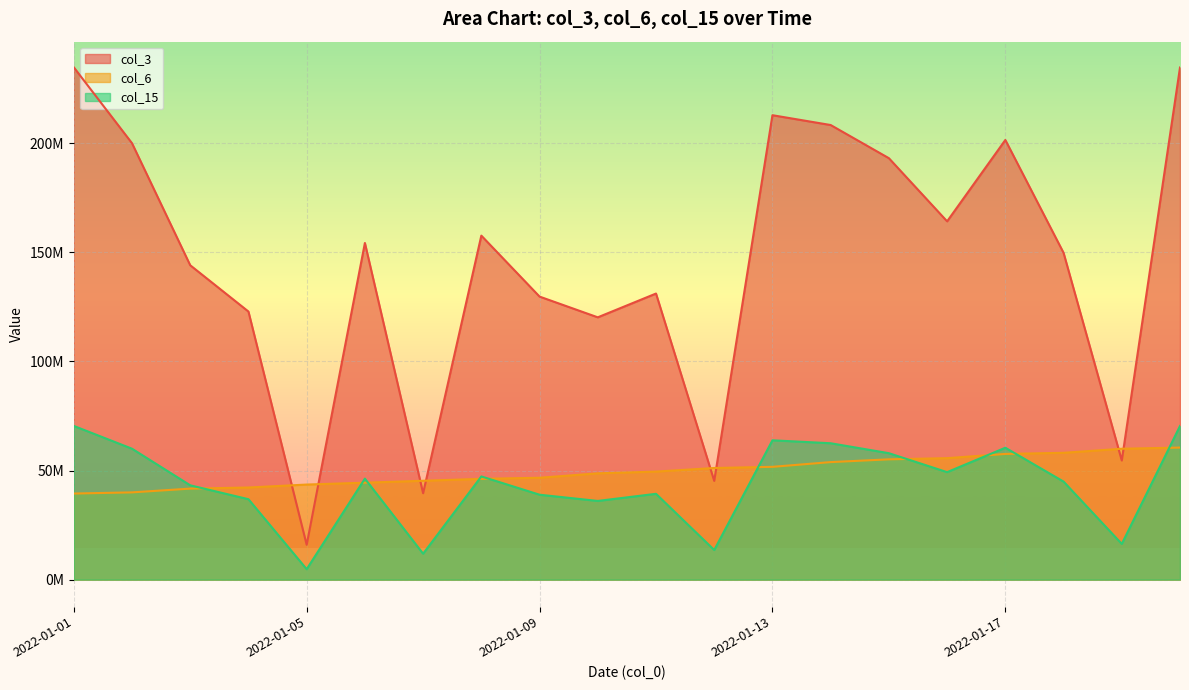

What is the total value across all series at 2022-01-15?

306140667.9